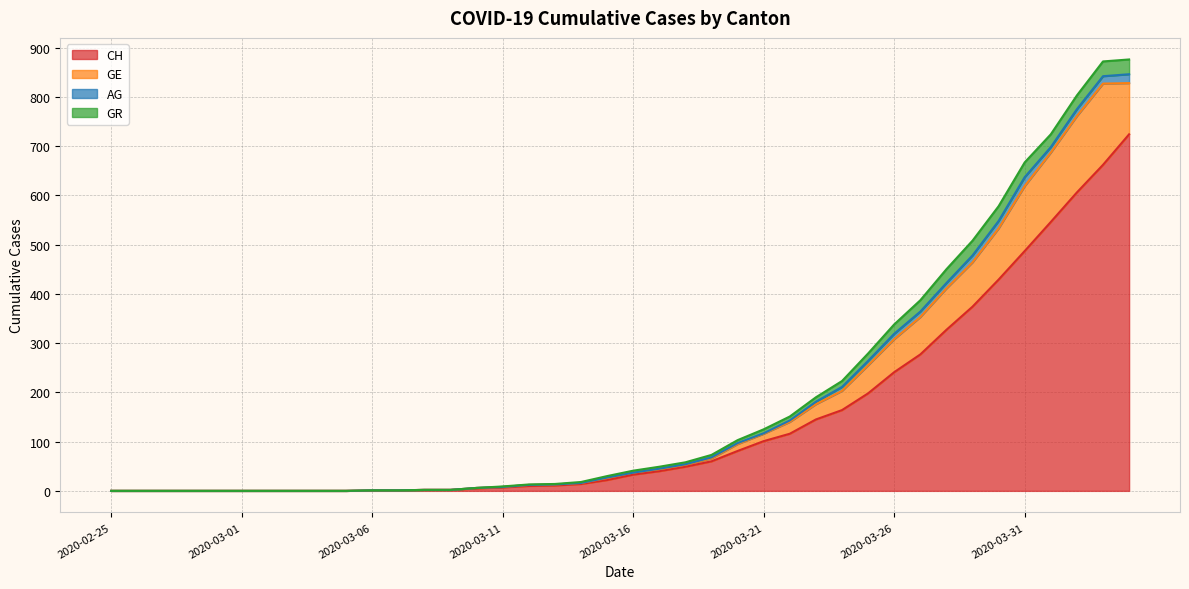

Which category has the lowest value in the GE series?

2020-02-25